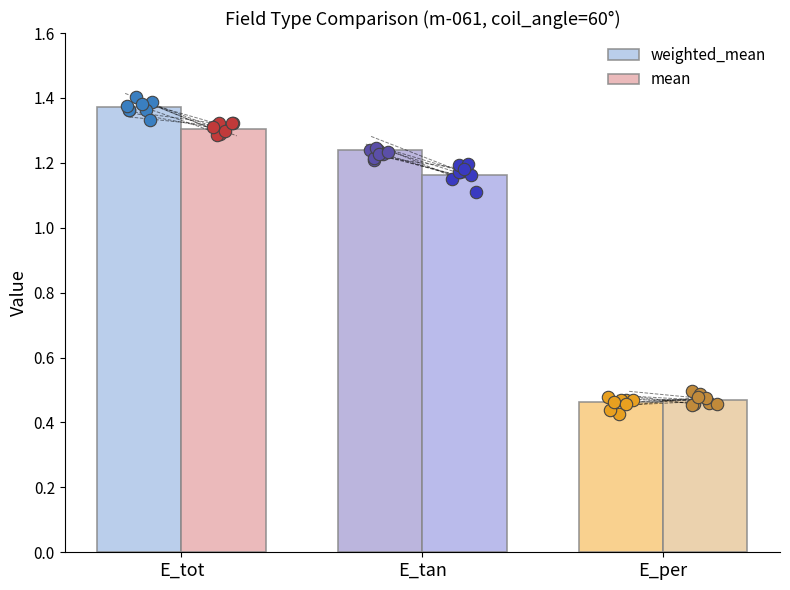

Which series reaches the minimum Y coordinate?

weighted_mean